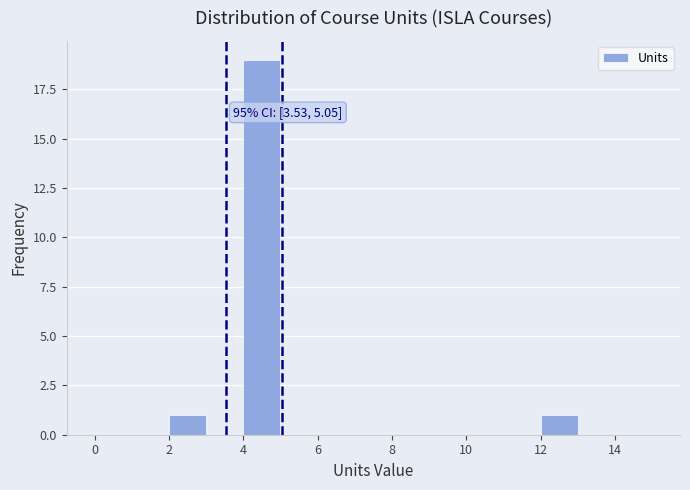

Over which range of the x-axis is the bar tallest?

4 to 5